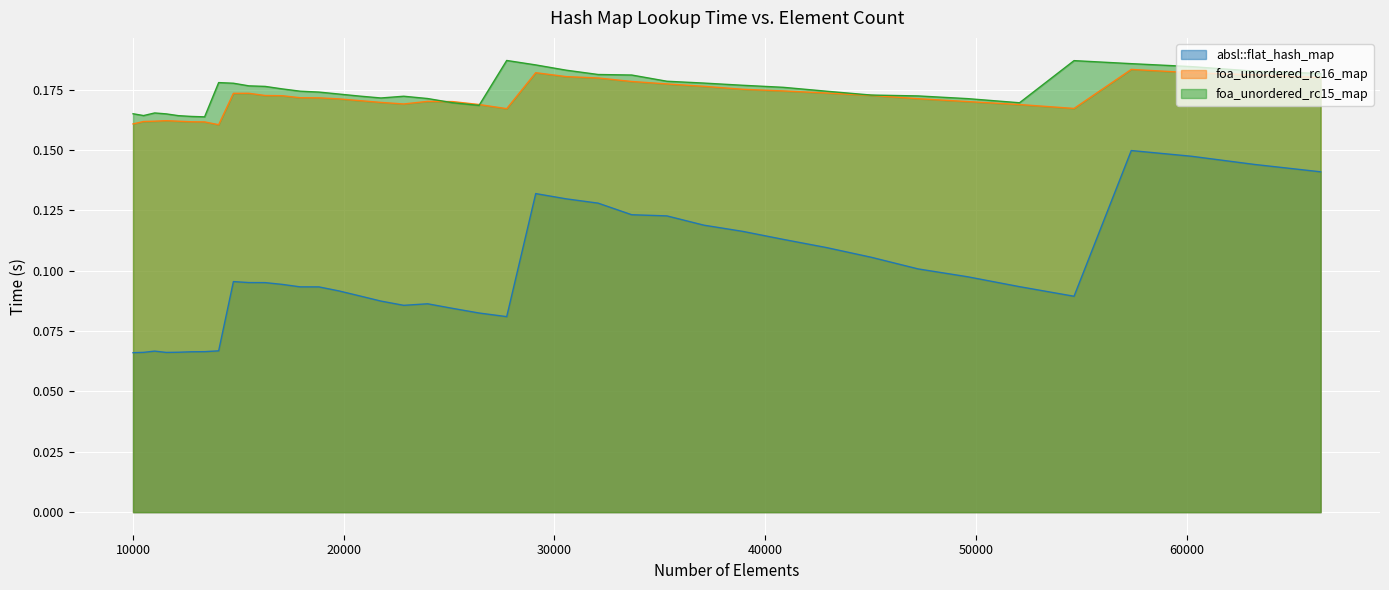

In foa_unordered_rc15_map, how many points are lower than both neighbors (excluding endpoints)?

5